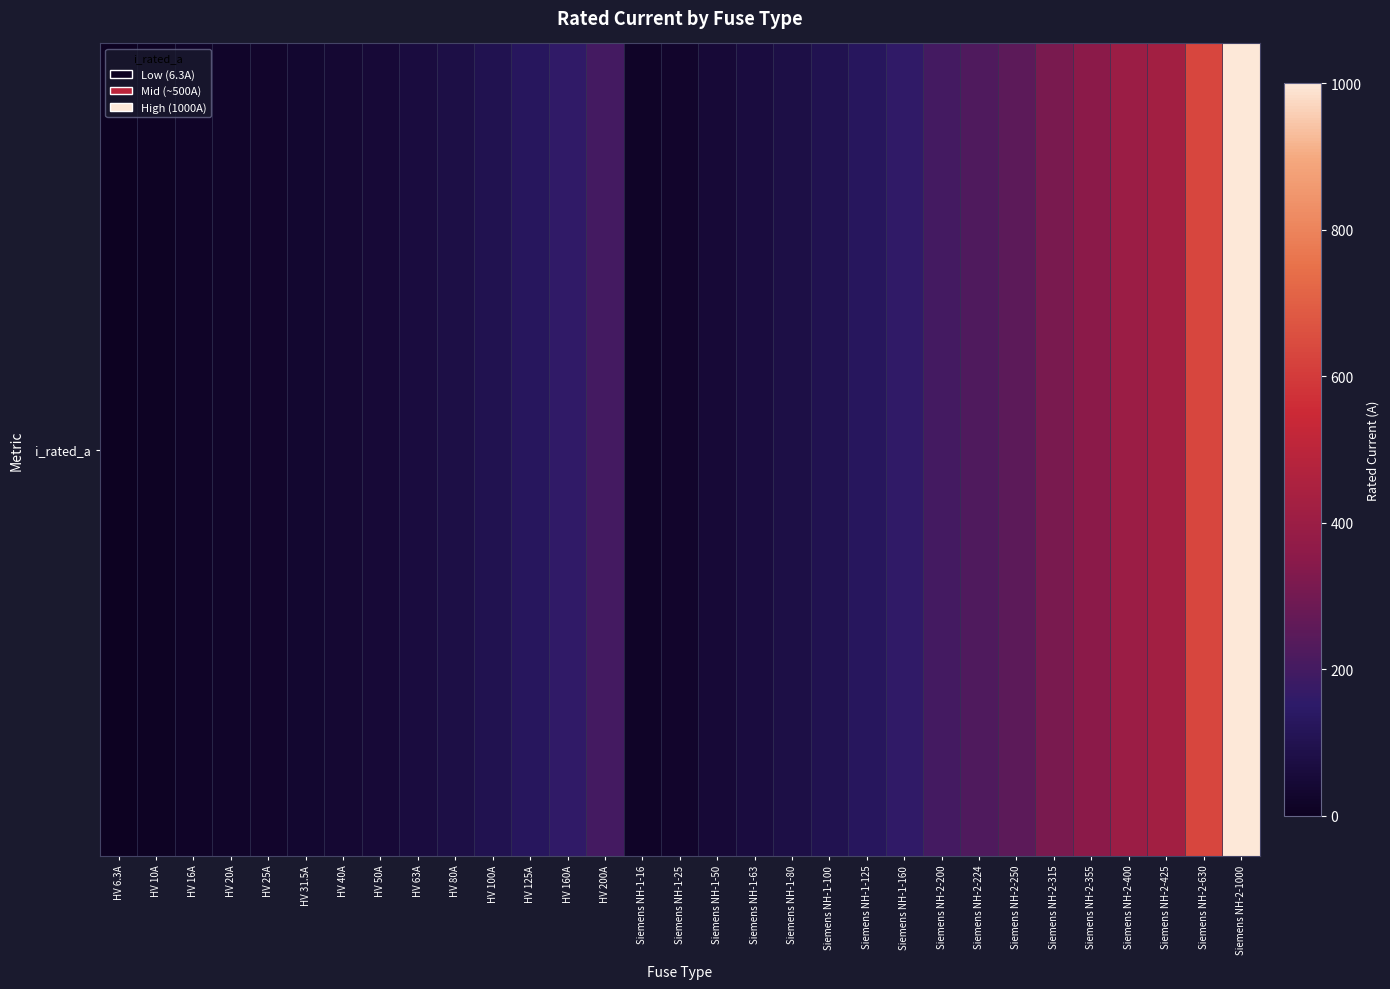

Rank the categories by value from lowest to highest.

HV 6.3A, HV 10A, HV 16A, Siemens NH-1-16, HV 20A, HV 25A, Siemens NH-1-25, HV 31.5A, HV 40A, HV 50A, Siemens NH-1-50, HV 63A, Siemens NH-1-63, HV 80A, Siemens NH-1-80, HV 100A, Siemens NH-1-100, HV 125A, Siemens NH-1-125, HV 160A, Siemens NH-1-160, HV 200A, Siemens NH-2-200, Siemens NH-2-224, Siemens NH-2-250, Siemens NH-2-315, Siemens NH-2-355, Siemens NH-2-400, Siemens NH-2-425, Siemens NH-2-630, Siemens NH-2-1000